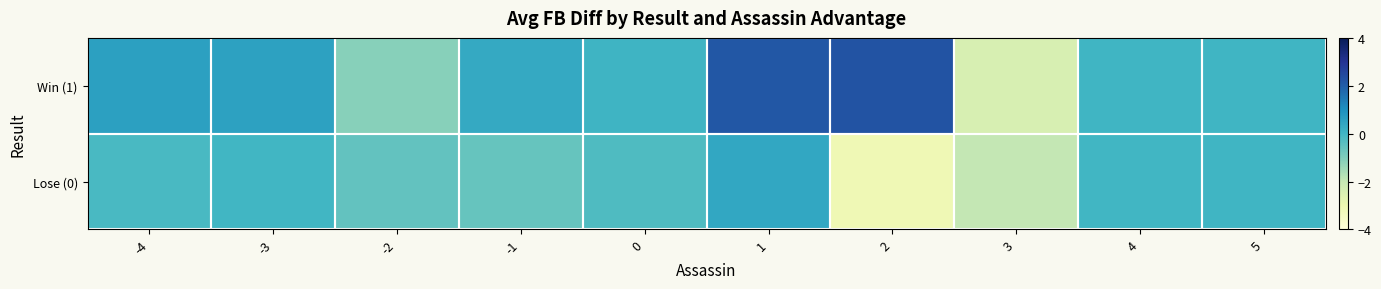

Reading left to right, extract all data points from this chart.

Win (1): -4=0.6	-3=0.5	-2=-1.1	-1=0.3	0=0.0	1=2.1	2=2.2	3=-2.4	4=0.0	5=0.0
Lose (0): -4=-0.1	-3=-0.0	-2=-0.5	-1=-0.6	0=-0.2	1=0.4	2=-3.1	3=-1.9	4=-0.0	5=0.0